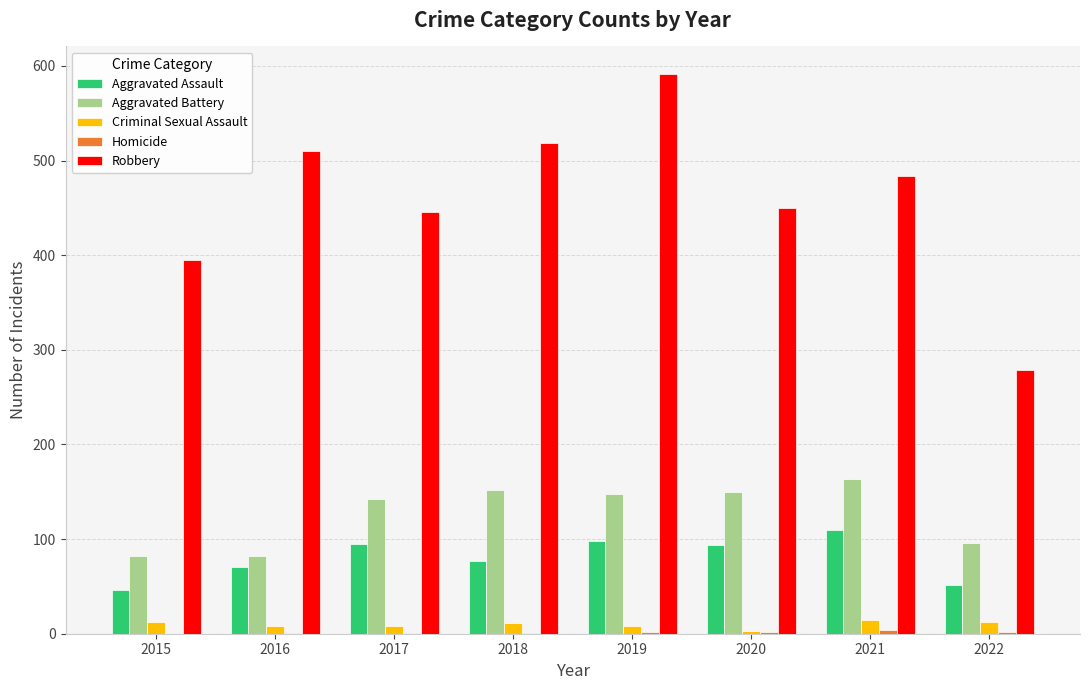

Is it true that Robbery equals 548 at 2015?

False